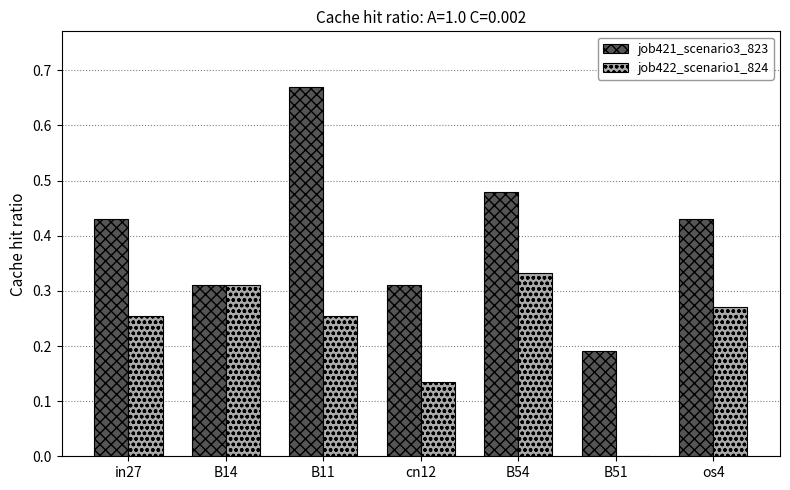

What is the sum of all job422_scenario1_824 values?

1.6